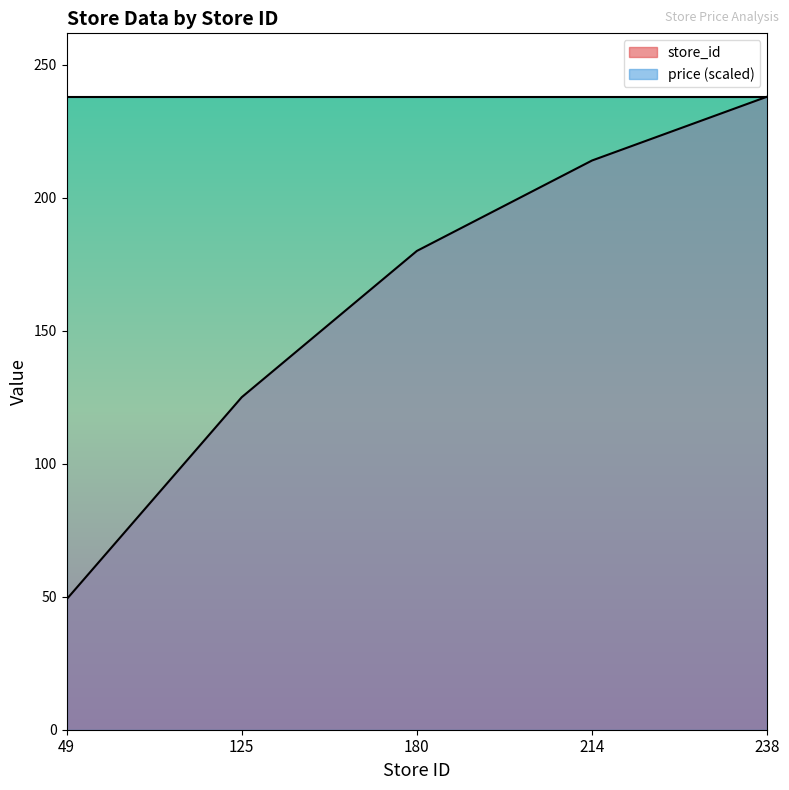

How many values are below 180?

2